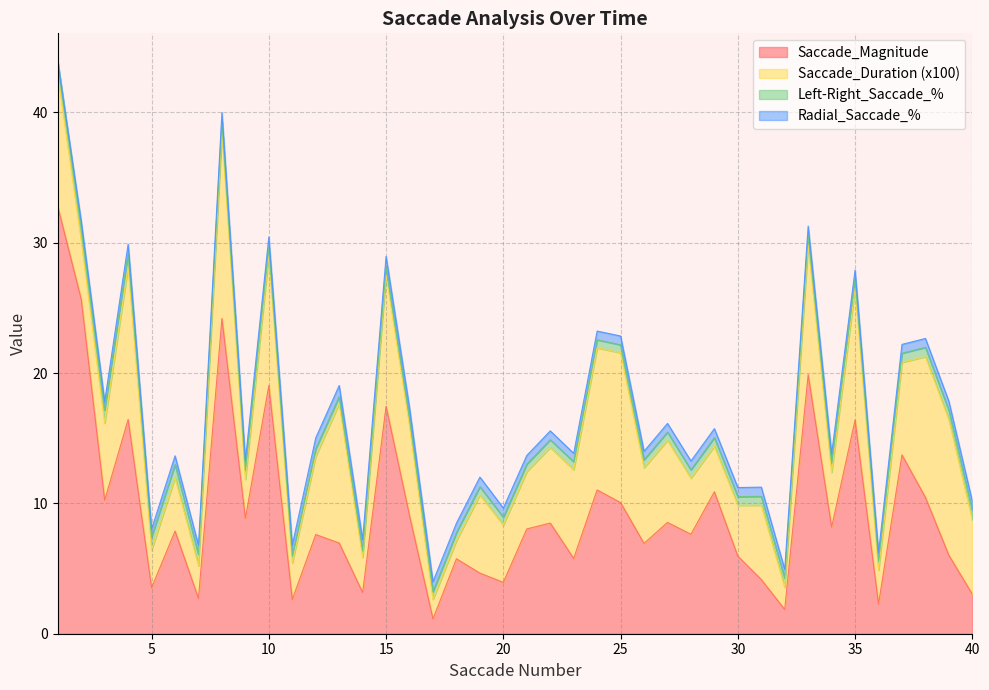

Reading left to right, what are all the values shown in this chart?

Saccade_Magnitude: 1=32.8	2=25.7	3=10.2	4=16.4	5=3.5	6=7.9	7=2.7	8=24.2	9=8.8	10=19.0	11=2.6	12=7.6	13=7.0	14=3.2	15=17.4	16=9.1	17=1.1	18=5.8	19=4.7	20=3.9	21=8.0	22=8.5	23=5.8	24=11.0	25=10.1	26=6.9	27=8.5	28=7.6	29=10.9	30=6.0	31=4.2	32=1.9	33=19.9	34=8.2	35=16.4	36=2.3	37=13.7	38=10.5	39=6.0	40=3.0
Saccade_Duration: 1=0.1	2=0.0	3=0.1	4=0.1	5=0.0	6=0.0	7=0.0	8=0.1	9=0.0	10=0.1	11=0.0	12=0.1	13=0.1	14=0.0	15=0.1	16=0.1	17=0.0	18=0.0	19=0.1	20=0.0	21=0.0	22=0.1	23=0.1	24=0.1	25=0.1	26=0.1	27=0.1	28=0.0	29=0.0	30=0.0	31=0.1	32=0.0	33=0.1	34=0.0	35=0.1	36=0.0	37=0.1	38=0.1	39=0.1	40=0.1
Left-Right_Saccade_percentage: 1=1.0	2=1.0	3=1.0	4=1.0	5=1.0	6=1.0	7=0.9	8=0.8	9=0.7	10=0.6	11=0.5	12=0.6	13=0.5	14=0.5	15=0.5	16=0.6	17=0.6	18=0.6	19=0.6	20=0.6	21=0.6	22=0.6	23=0.6	24=0.6	25=0.6	26=0.6	27=0.6	28=0.6	29=0.7	30=0.7	31=0.7	32=0.7	33=0.7	34=0.7	35=0.7	36=0.7	37=0.7	38=0.7	39=0.7	40=0.7
Radial_Saccade_percentage: 1=0.0	2=0.5	3=0.7	4=0.8	5=0.6	6=0.7	7=0.7	8=0.8	9=0.8	10=0.8	11=0.8	12=0.8	13=0.8	14=0.9	15=0.9	16=0.8	17=0.8	18=0.7	19=0.7	20=0.7	21=0.7	22=0.7	23=0.7	24=0.7	25=0.7	26=0.7	27=0.7	28=0.7	29=0.7	30=0.7	31=0.7	32=0.7	33=0.7	34=0.7	35=0.7	36=0.7	37=0.7	38=0.7	39=0.7	40=0.7